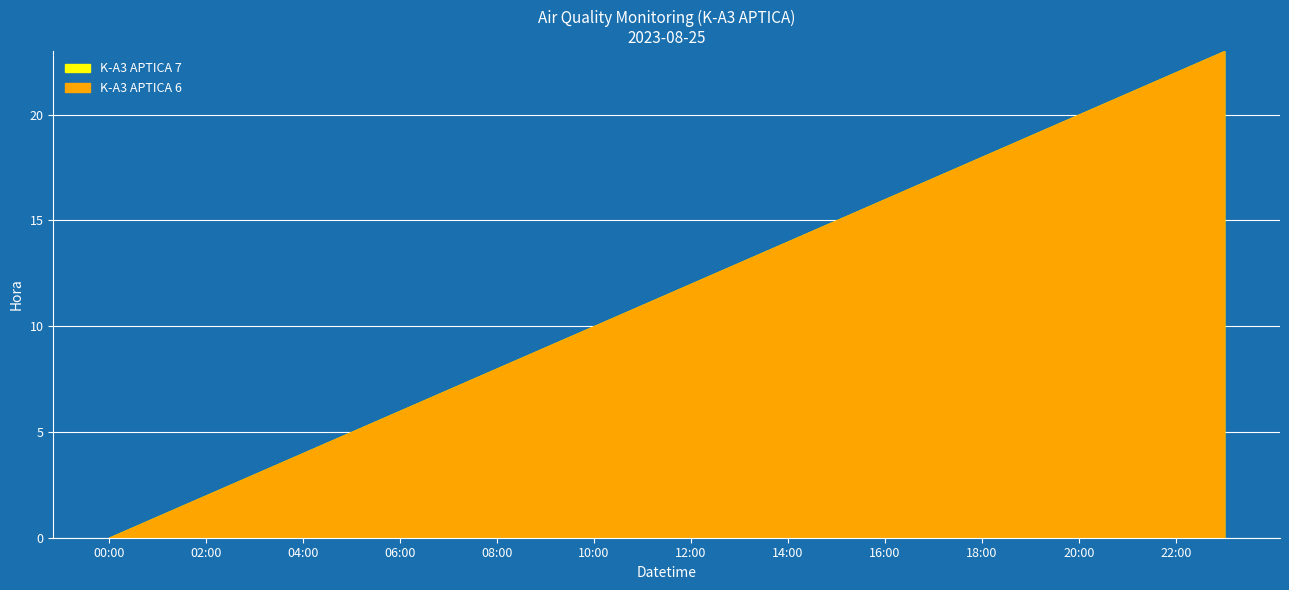

Where does the K-A3 APTICA 7 series first go above 12?

13:00